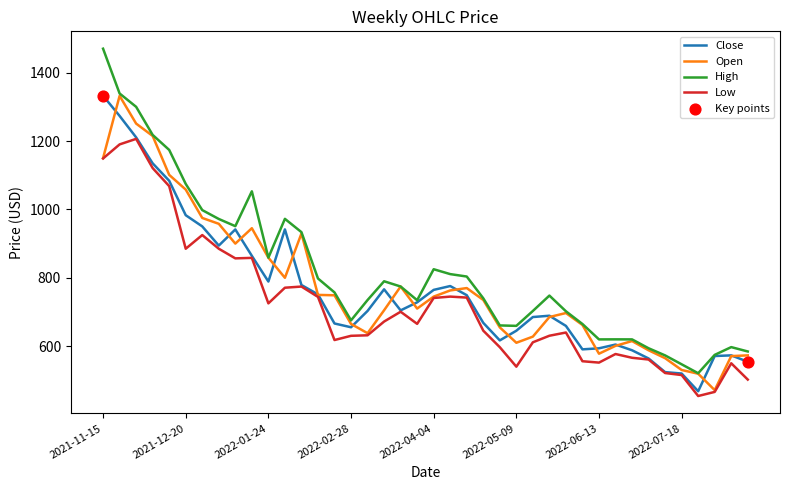

Which series has the widest spread of values?

High